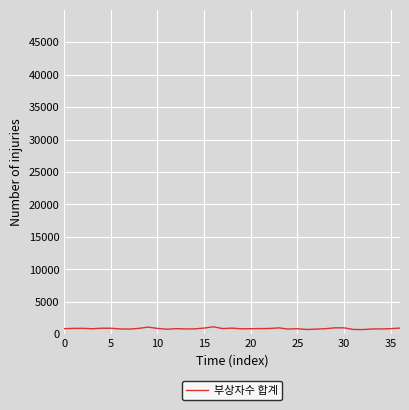

Does the chart display data point markers on the line(s)?

No